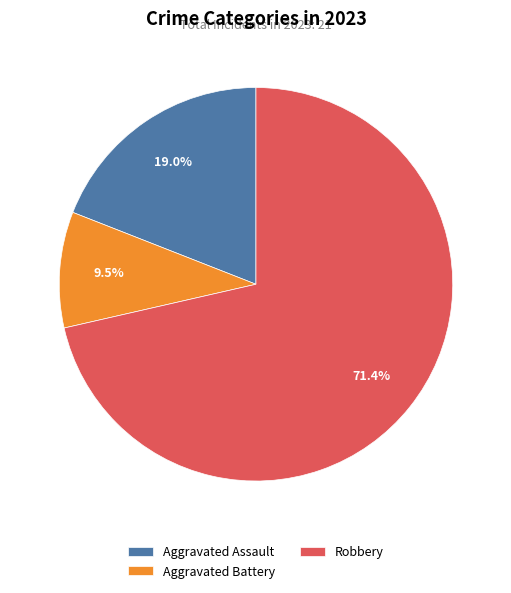

Is it true that Robbery is 81% of the pie?

False